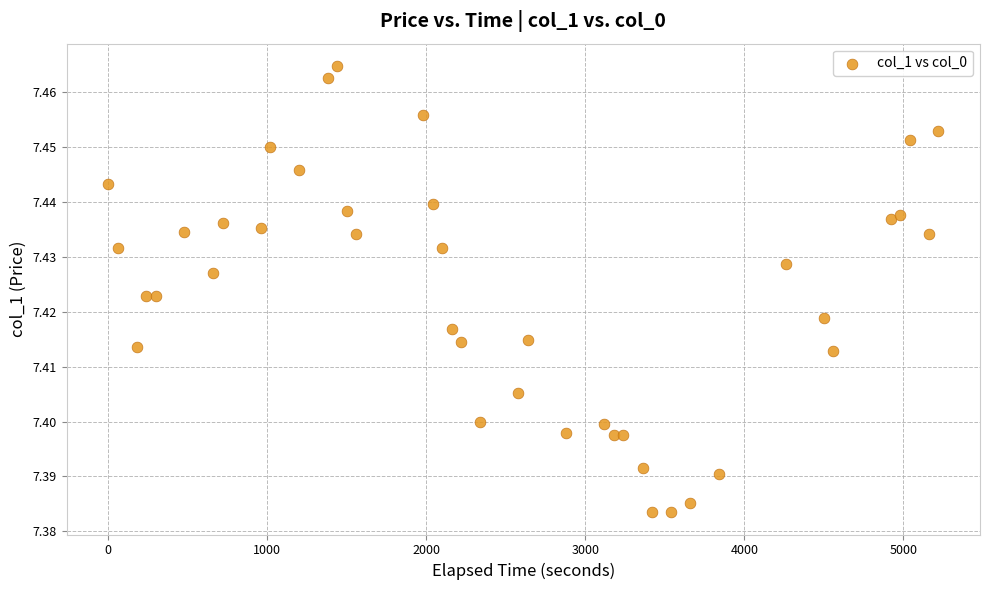

What is the range of X values (max minus min)?

5220.0